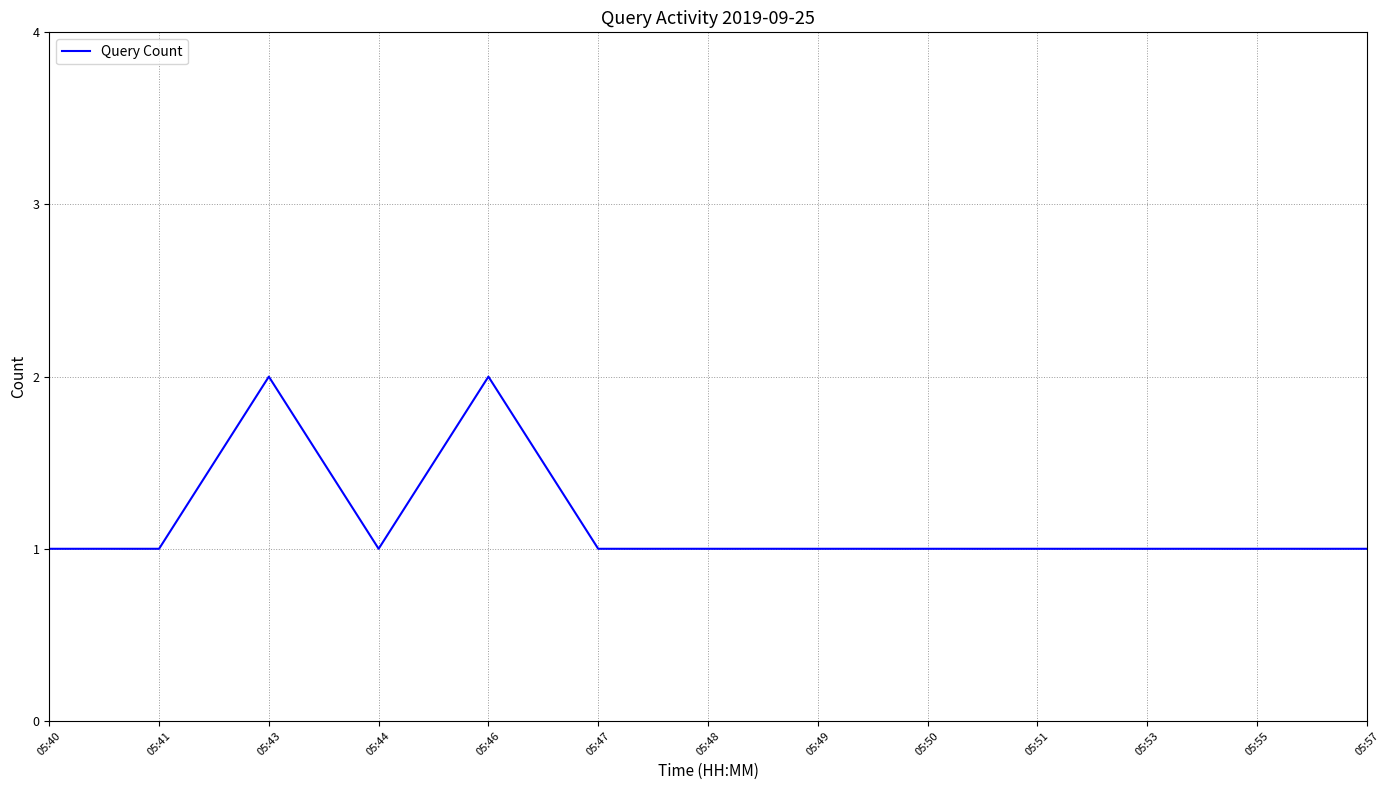

How many values are between 1 and 2?

13